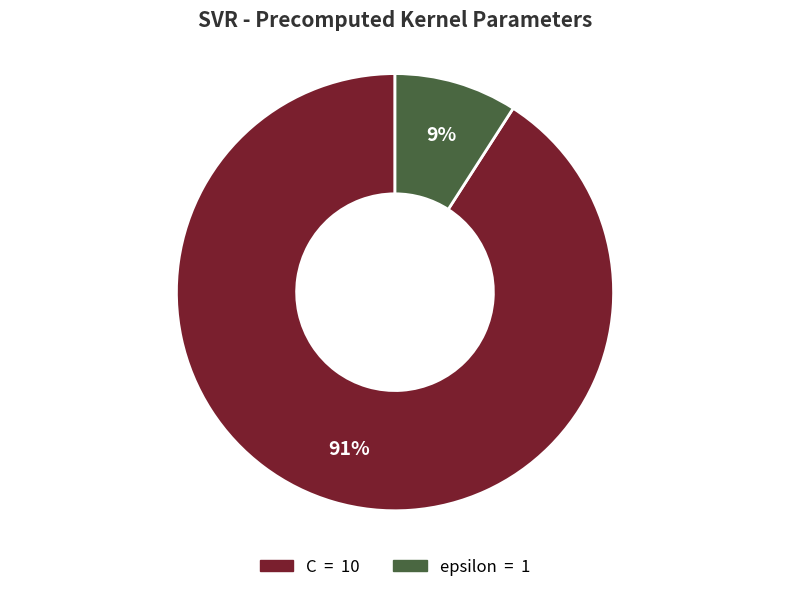

How many slices are in this pie chart?

2